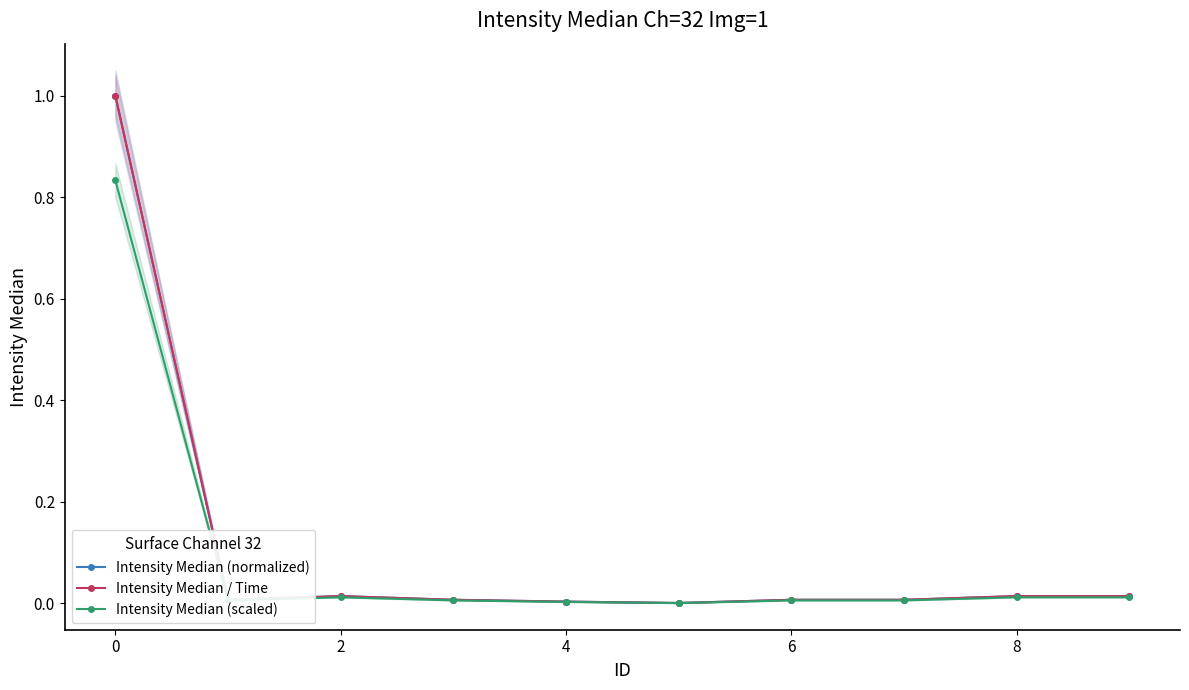

Is this an area chart (filled region under the line)?

No